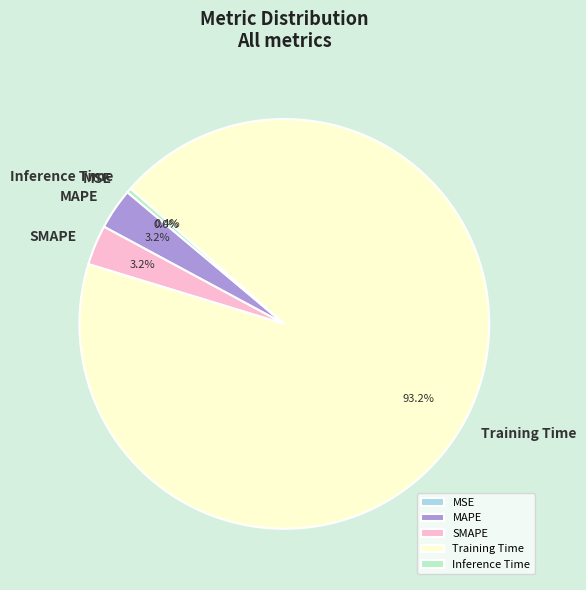

Which category has the biggest portion of the pie?

Training Time